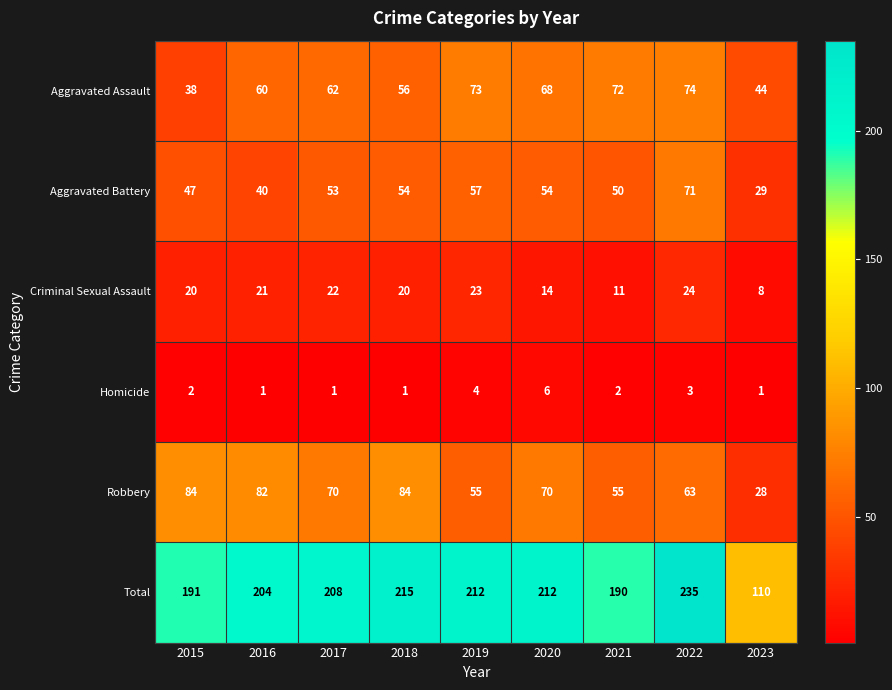

How many values in the Total series are below 208?

4